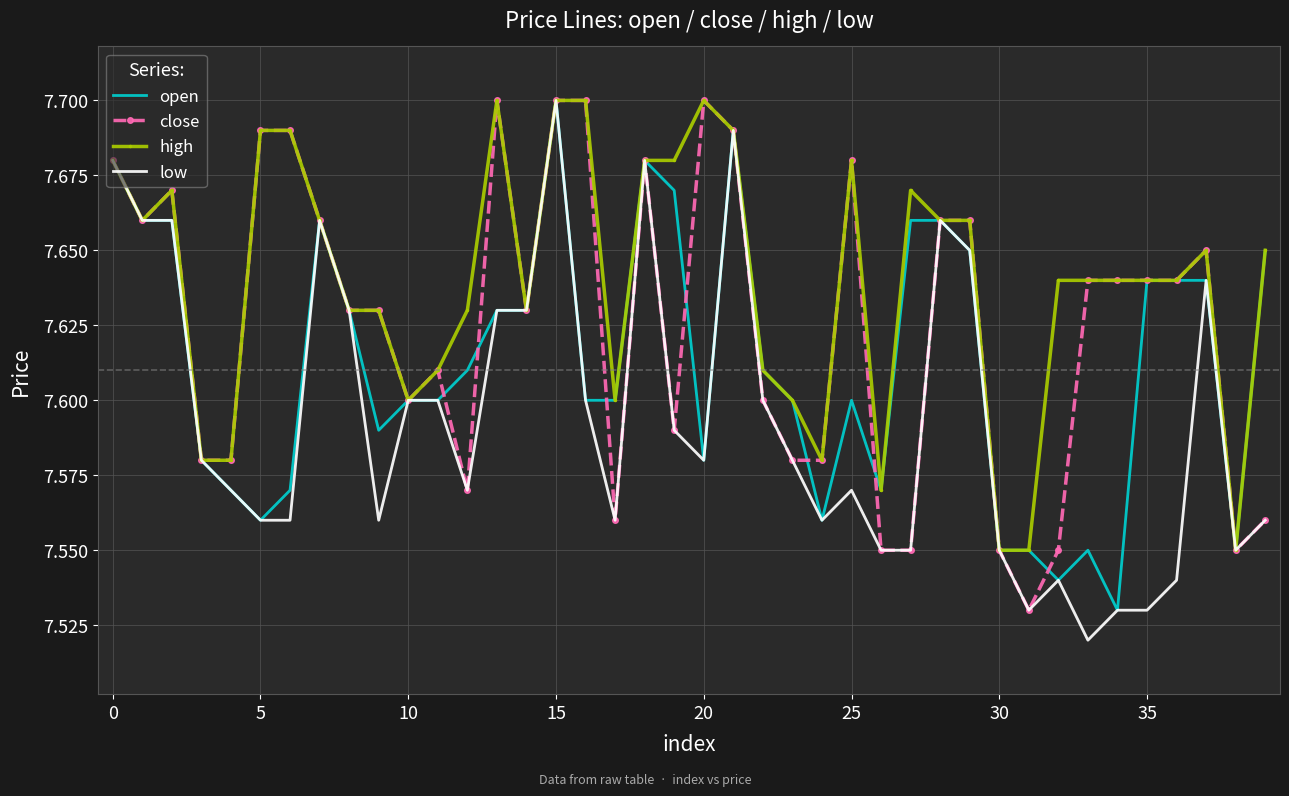

Rank the series by their average value, from highest to lowest.

high, close, open, low